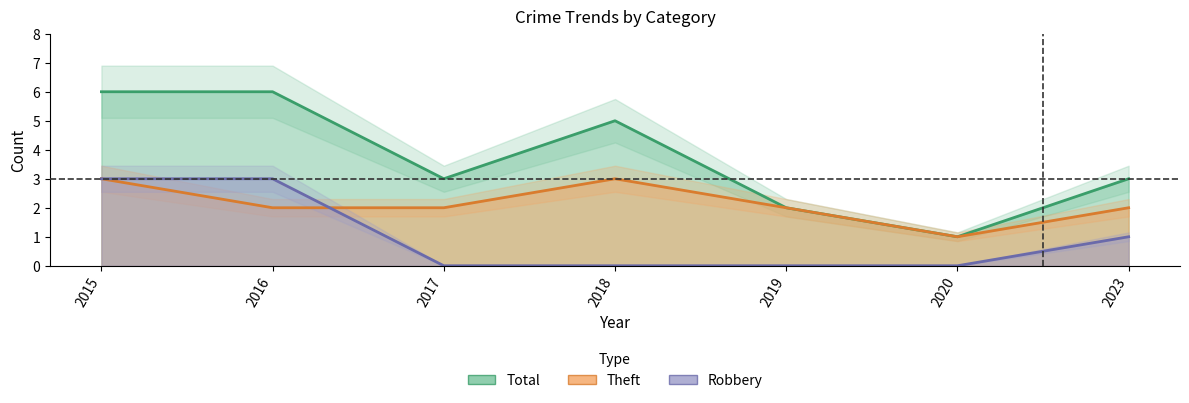

Which label corresponds to the largest value in the chart?

2015